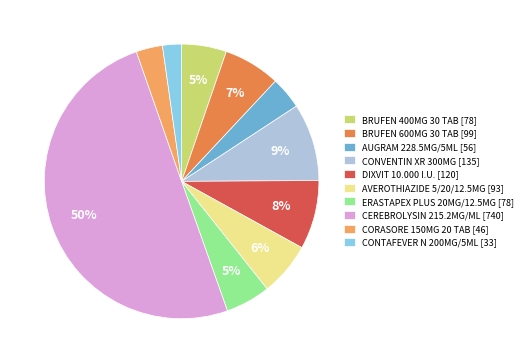

Between ERASTAPEX PLUS 20MG/12.5MG [78] and CORASORE 150MG 20 TAB [46], which is larger?

ERASTAPEX PLUS 20MG/12.5MG [78]